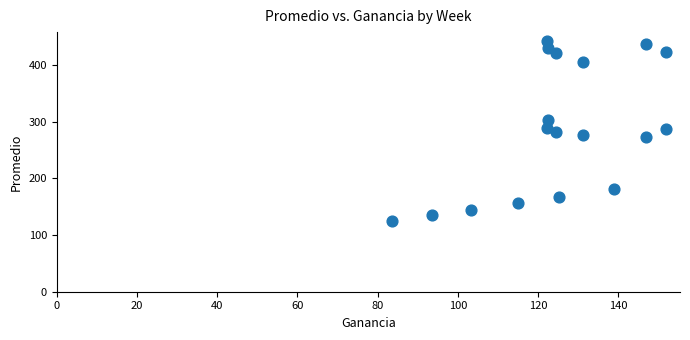

What is the range of Y values (max minus min)?

316.9